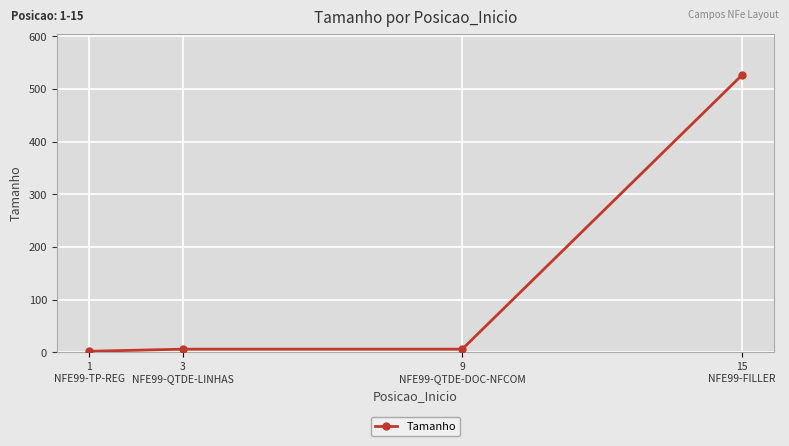

Count the number of data series in this chart.

1